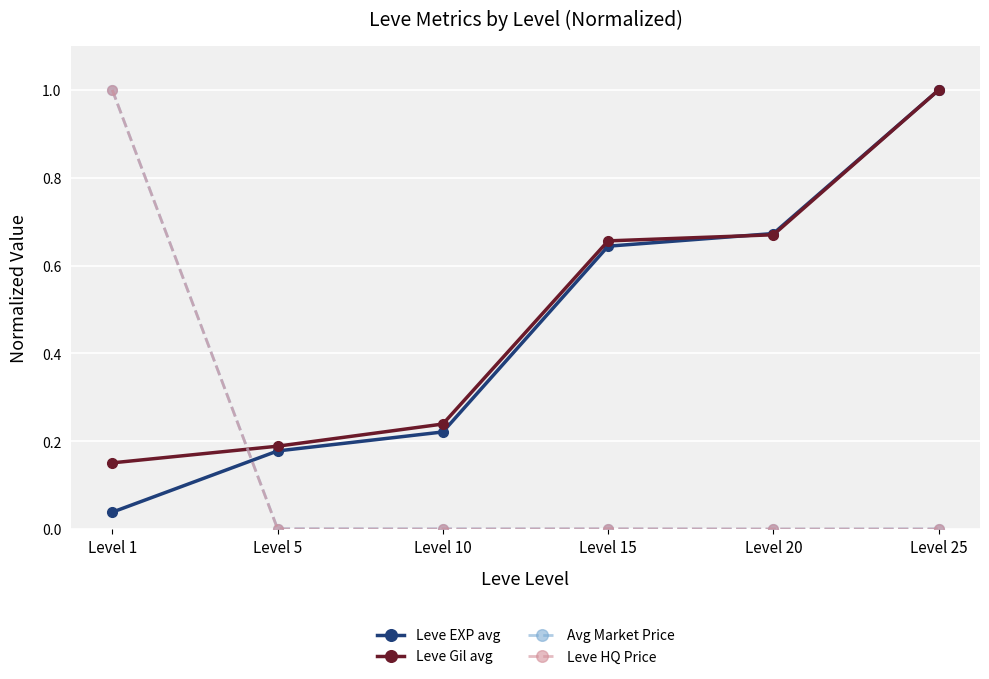

What is the difference between the maximum and minimum values in the Leve Gil avg series?

0.8